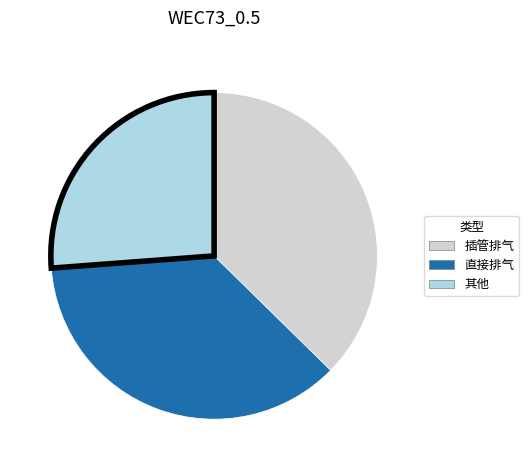

Is 插管排气 the majority of the pie?

No